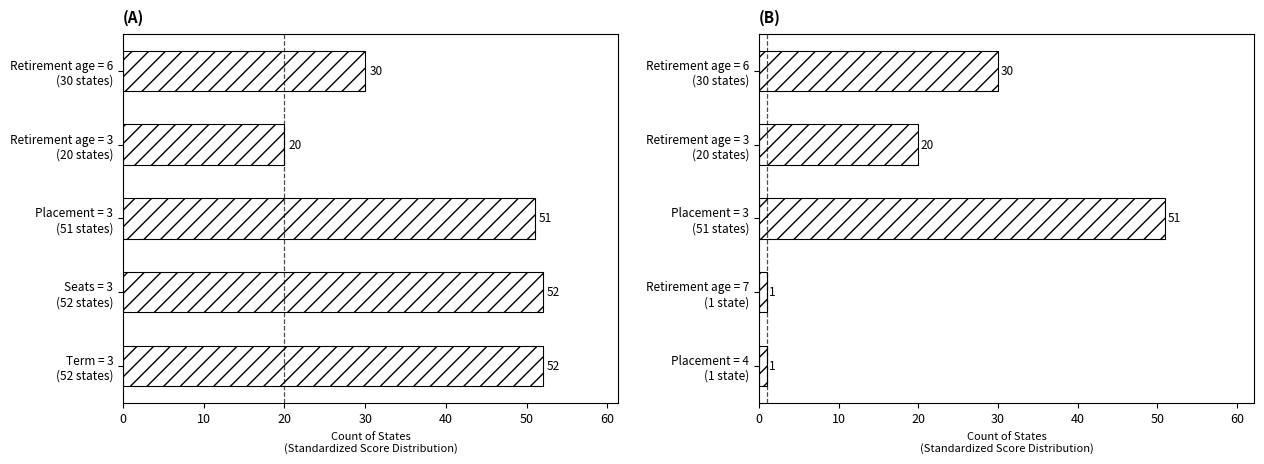

Does the chart contain any negative values?

No